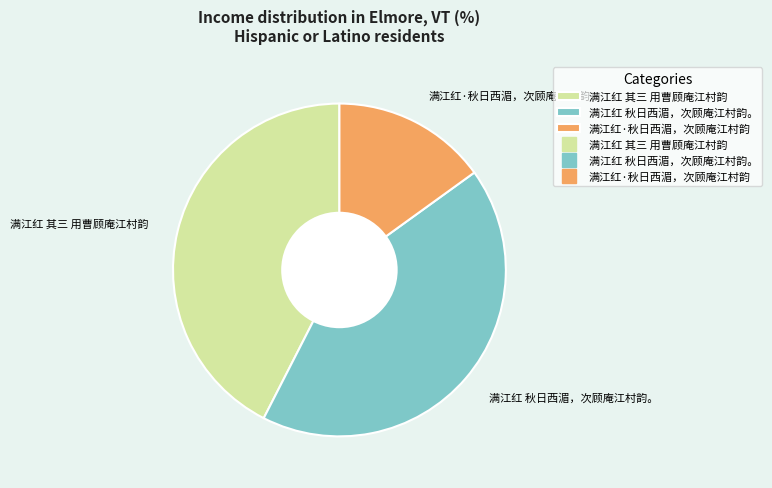

Is there any slice that represents more than half of the pie?

No